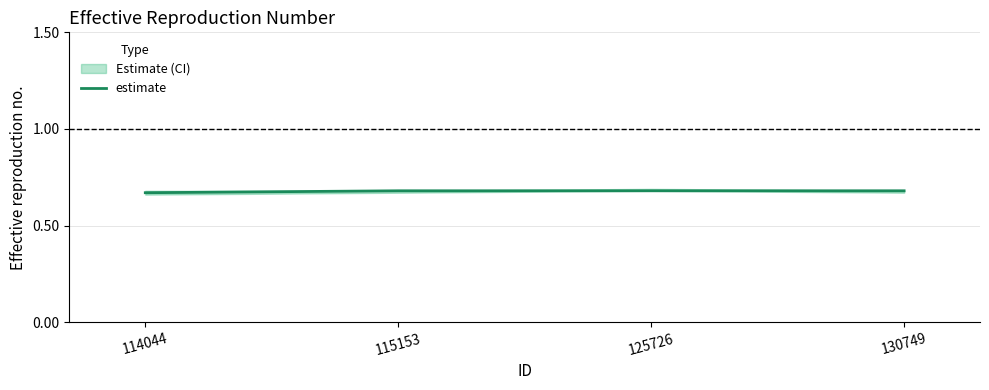

True or false: the data shows 0.7 at 114044.

True